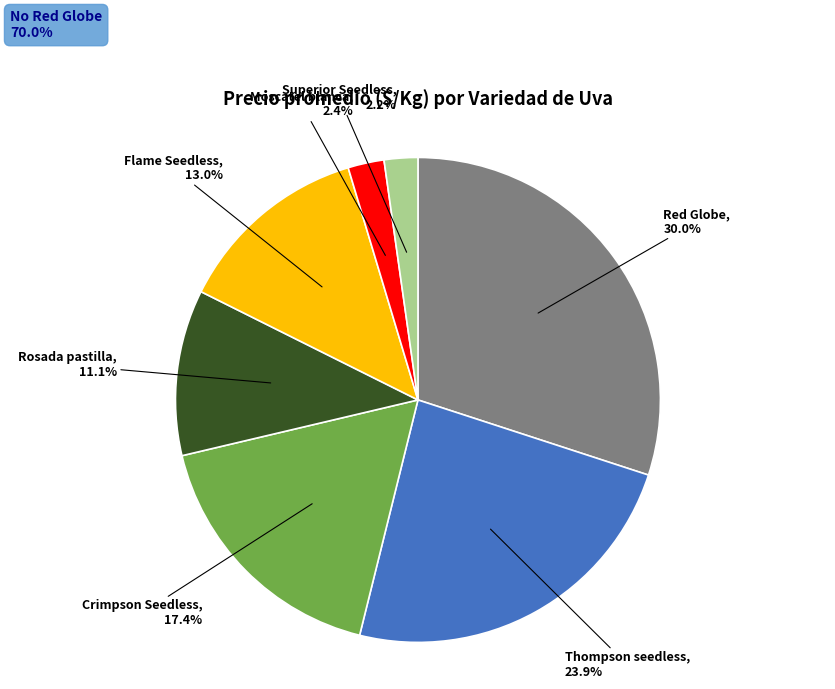

Is there any slice that represents more than half of the pie?

No